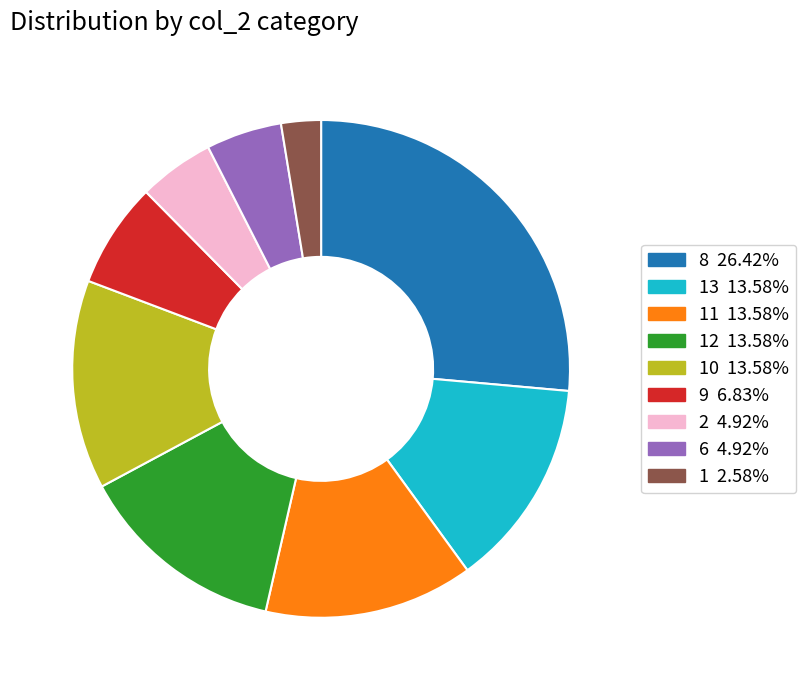

Is there any slice that represents more than half of the pie?

No